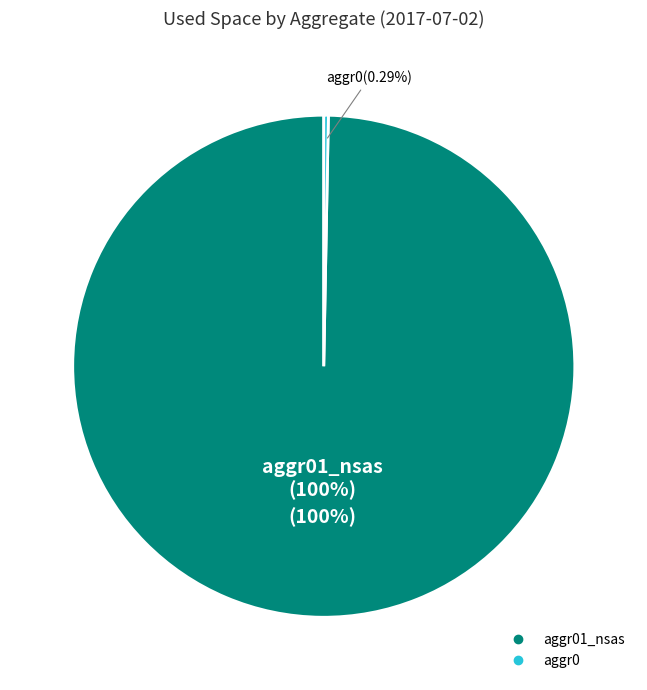

How many slices are in this pie chart?

2